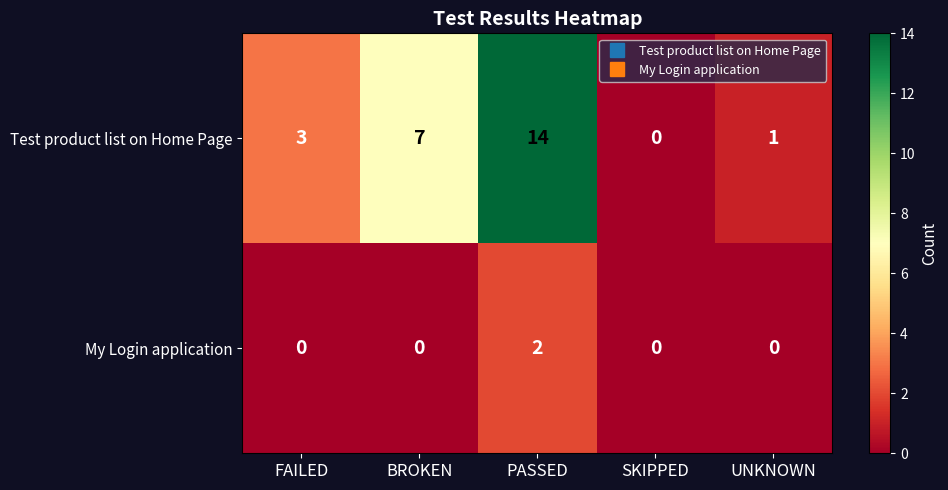

Rank the series by their average value, from highest to lowest.

Test product list on Home Page, My Login application